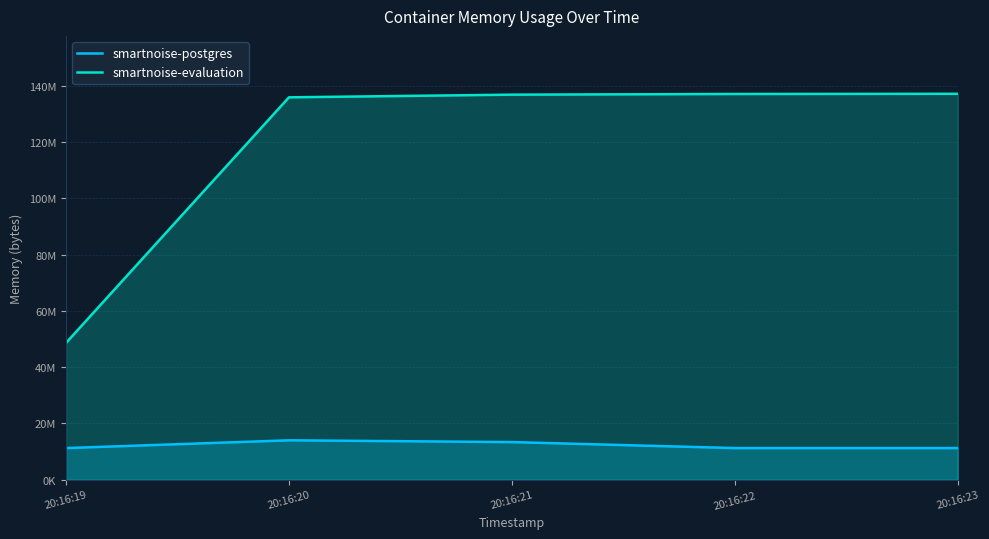

The value of smartnoise-evaluation at 20:16:20 is 135819264. True or false?

True